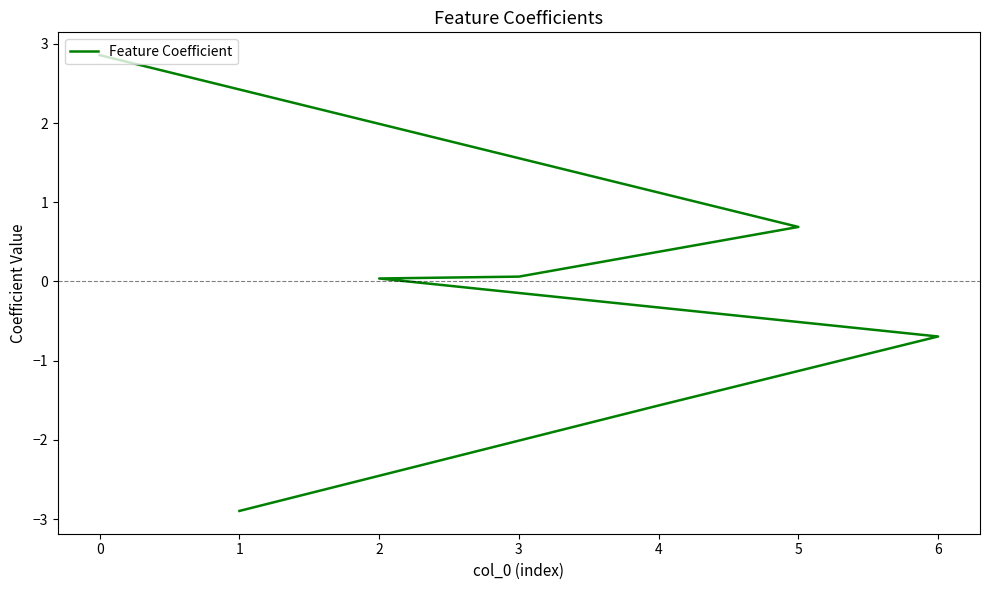

How many values are below 0?

3